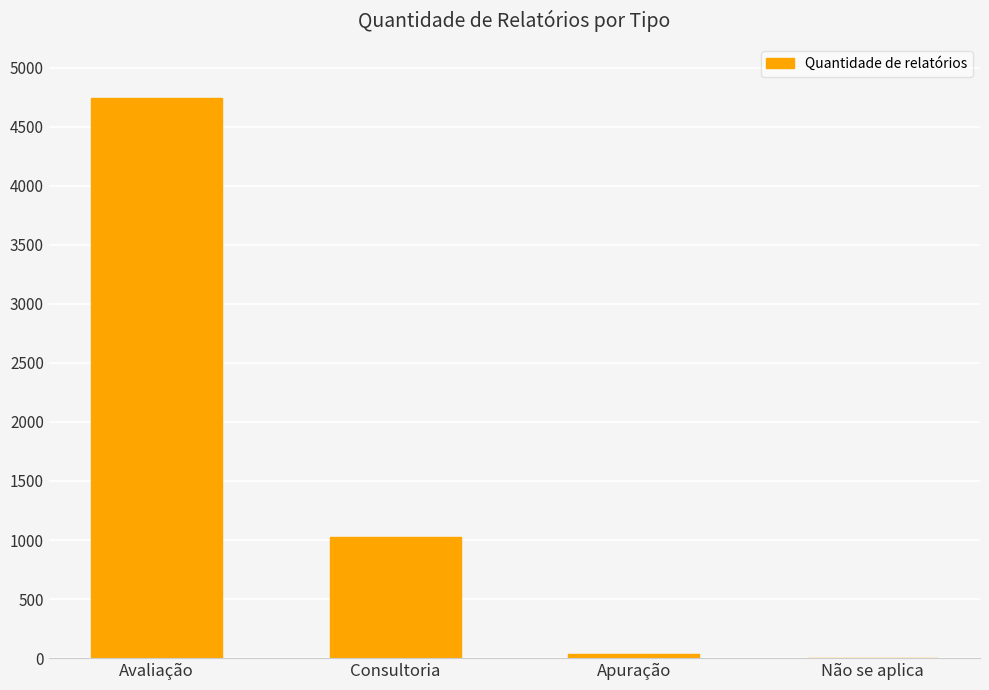

How many categories are shown in the chart?

4